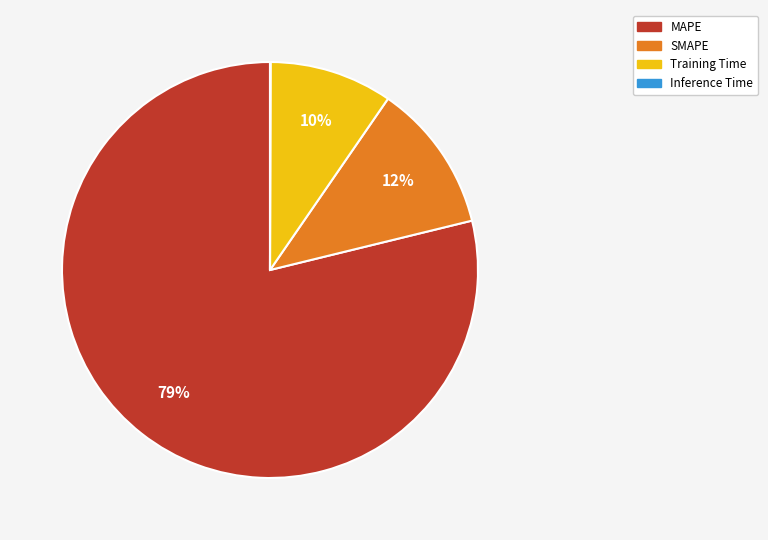

Is it true that Training Time is 17% of the pie?

False